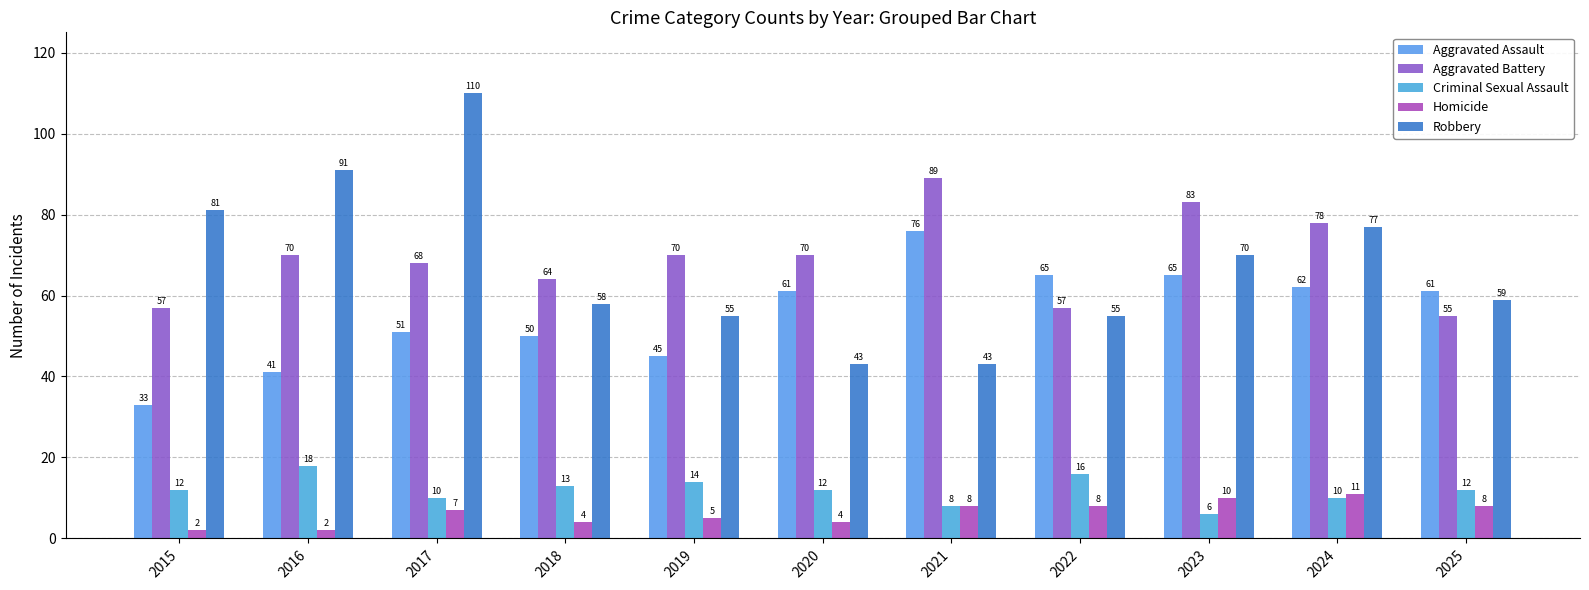

Which label corresponds to the largest value in the chart?

2017